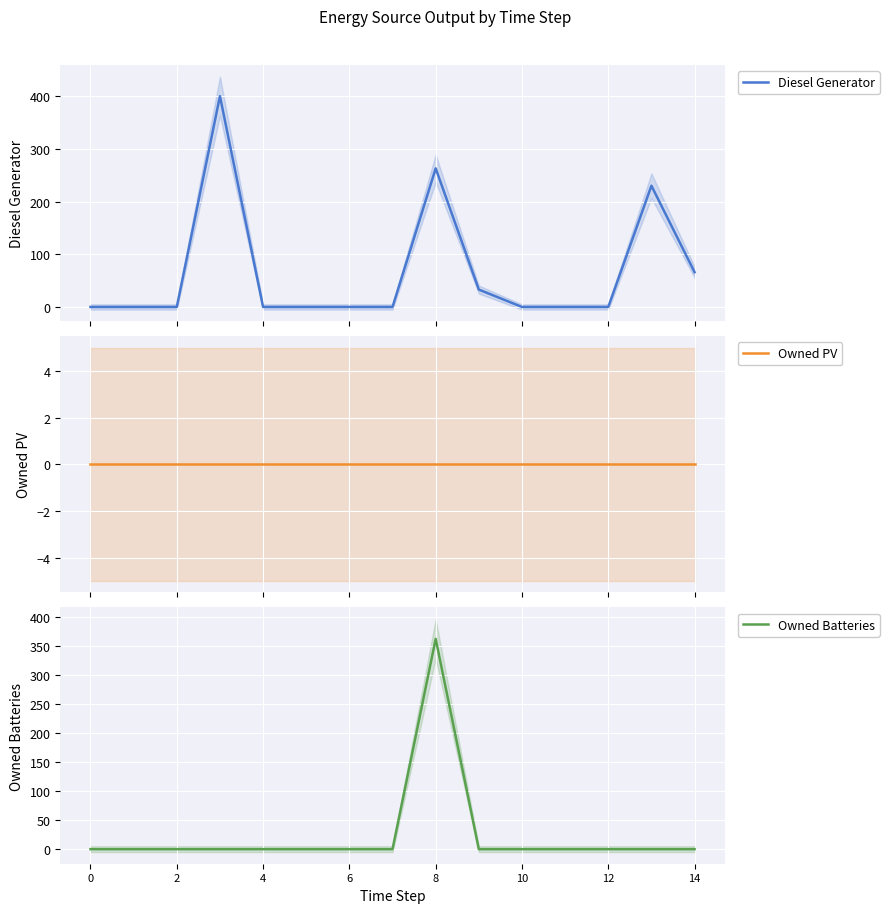

What is the highest value of the Diesel Generator series?

400.0